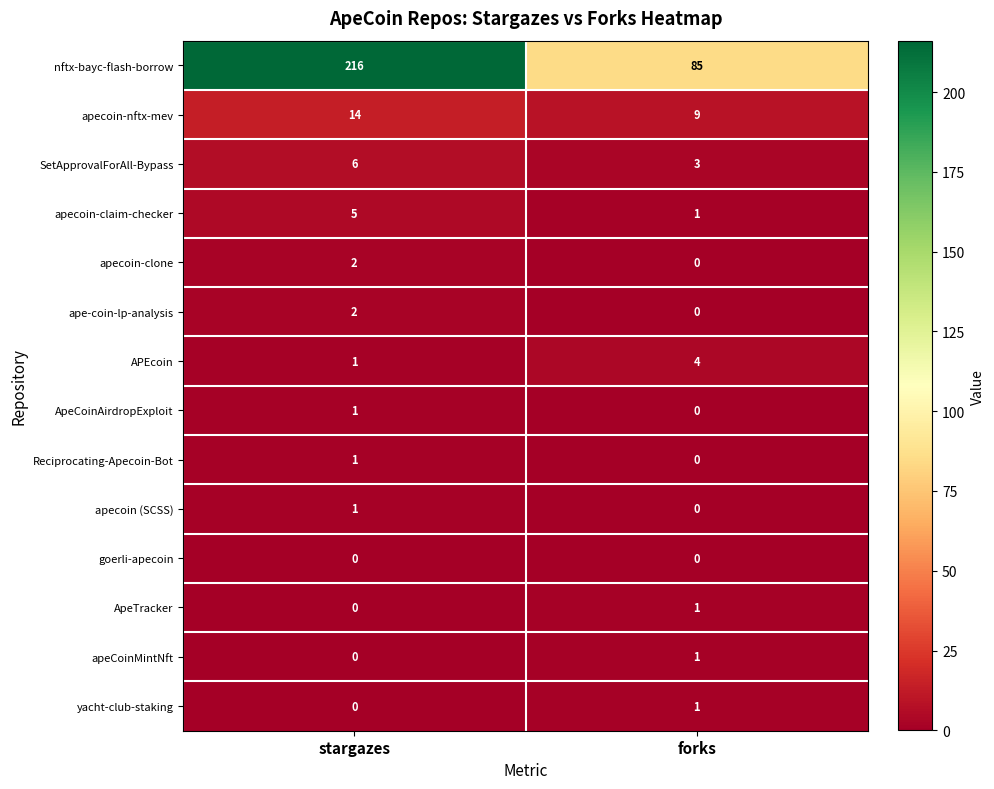

Which series has the largest range (max minus min)?

nftx-bayc-flash-borrow